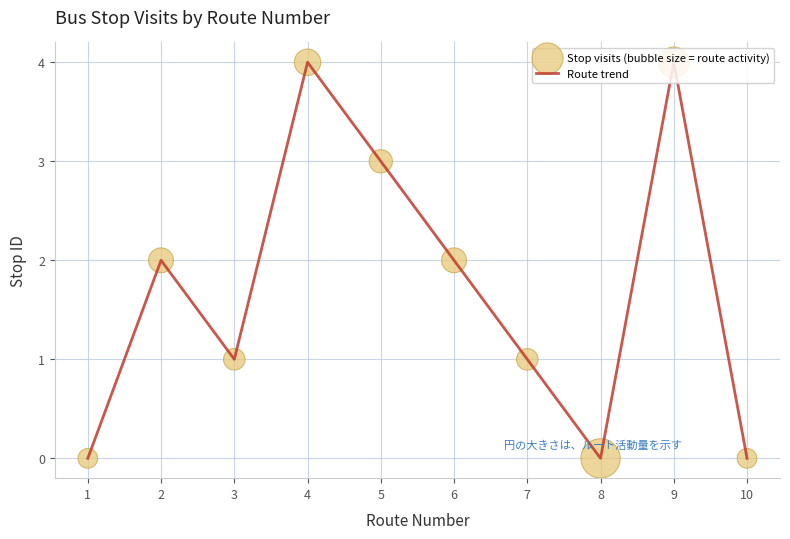

What is the difference between the maximum and minimum values?

4